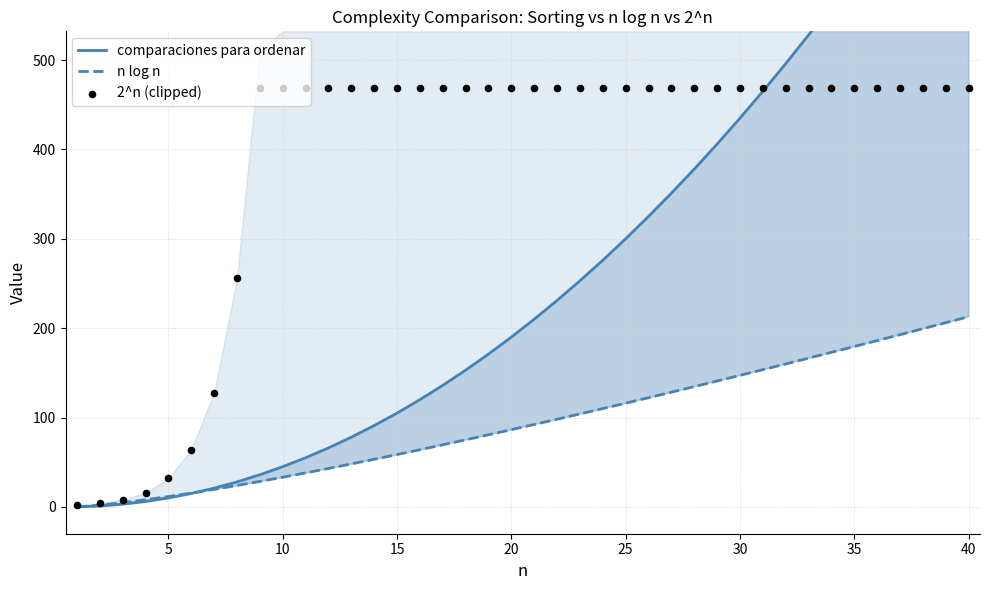

What are all the series names shown in the legend?

comparaciones para ordenar, n log n, 2^n (clipped)